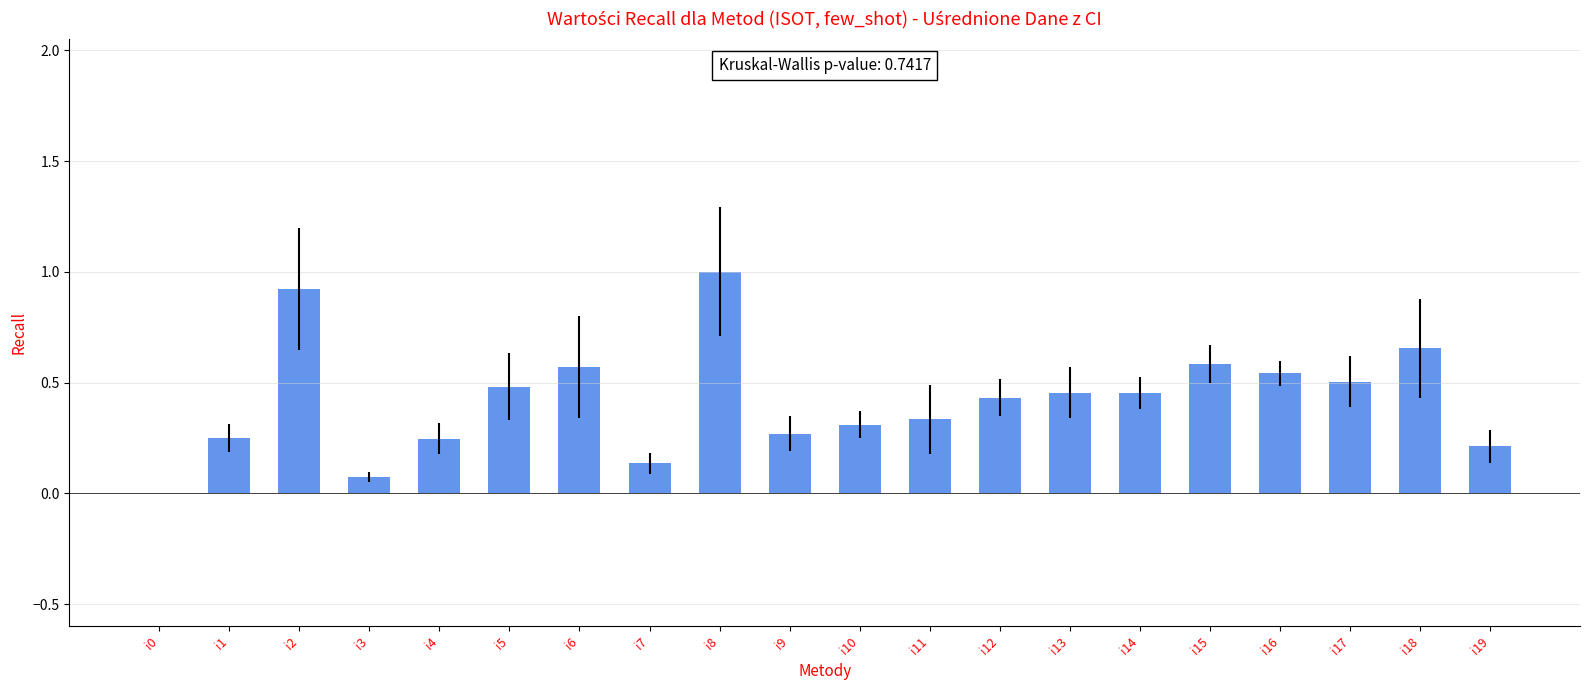

What is the sum of the values at i6 and i4?

0.8